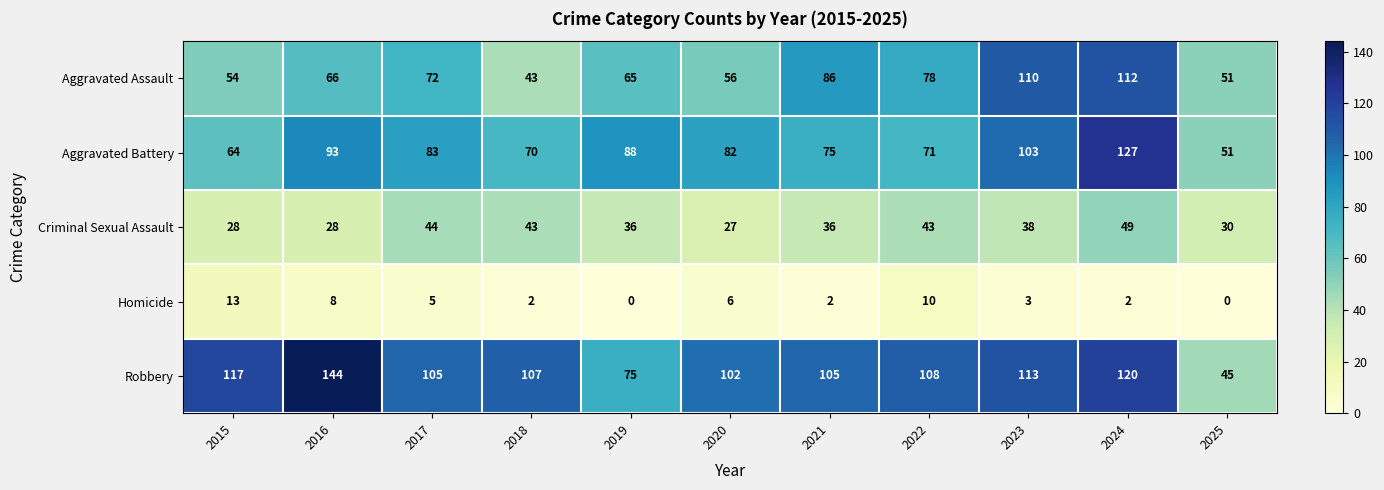

What is the highest value of the Robbery series?

144